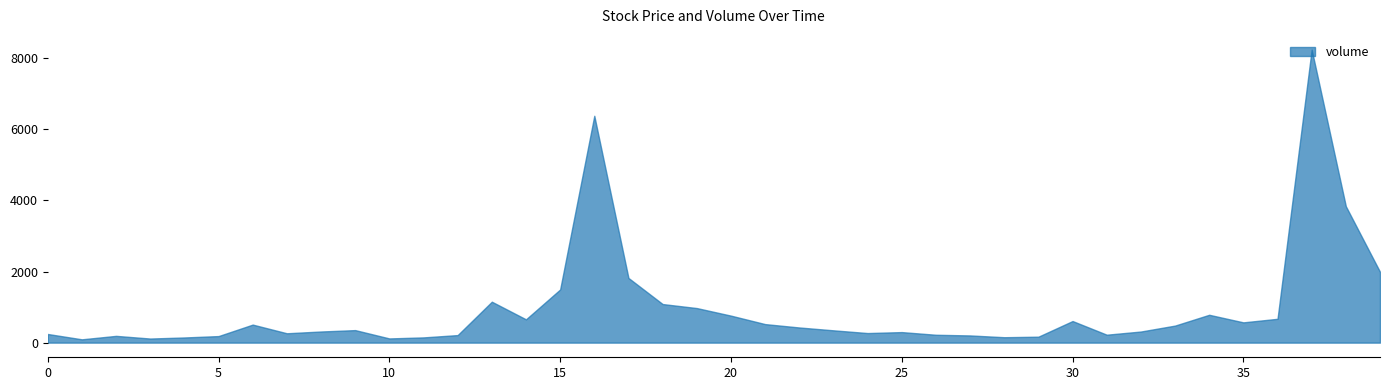

What is the greatest value displayed?

8243